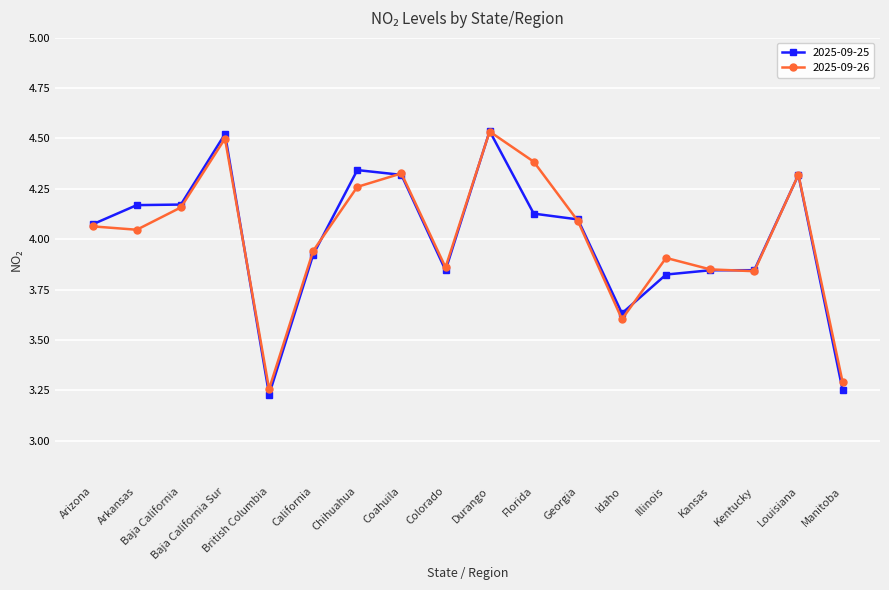

At which label does 2025-09-26 reach its minimum?

British Columbia